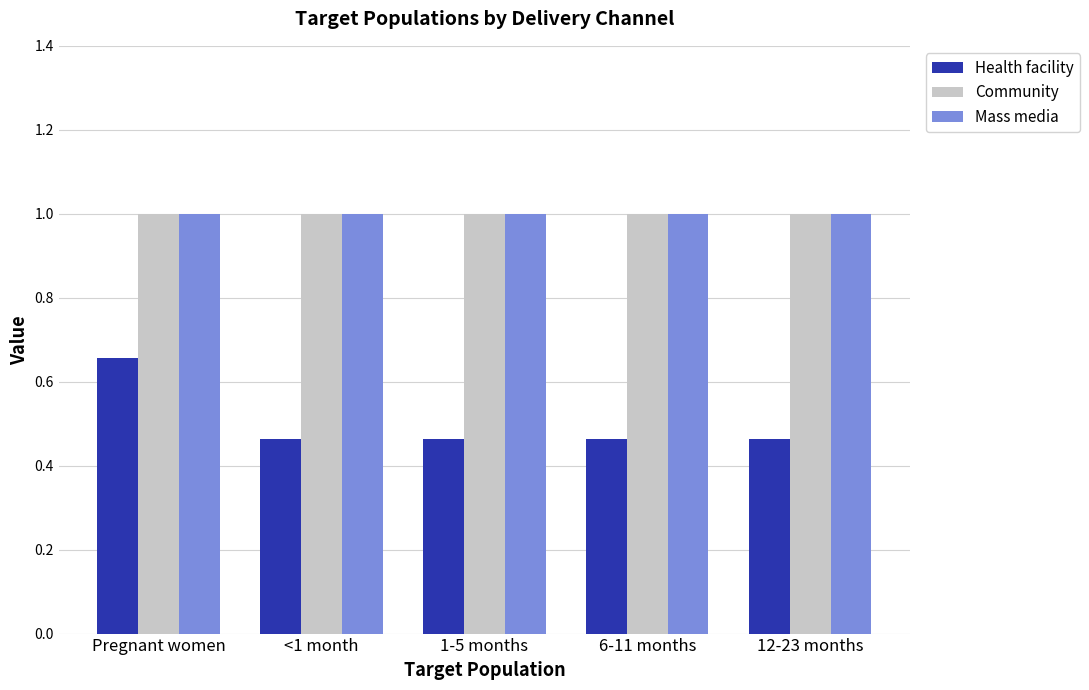

What is the maximum value shown in the chart?

1.0